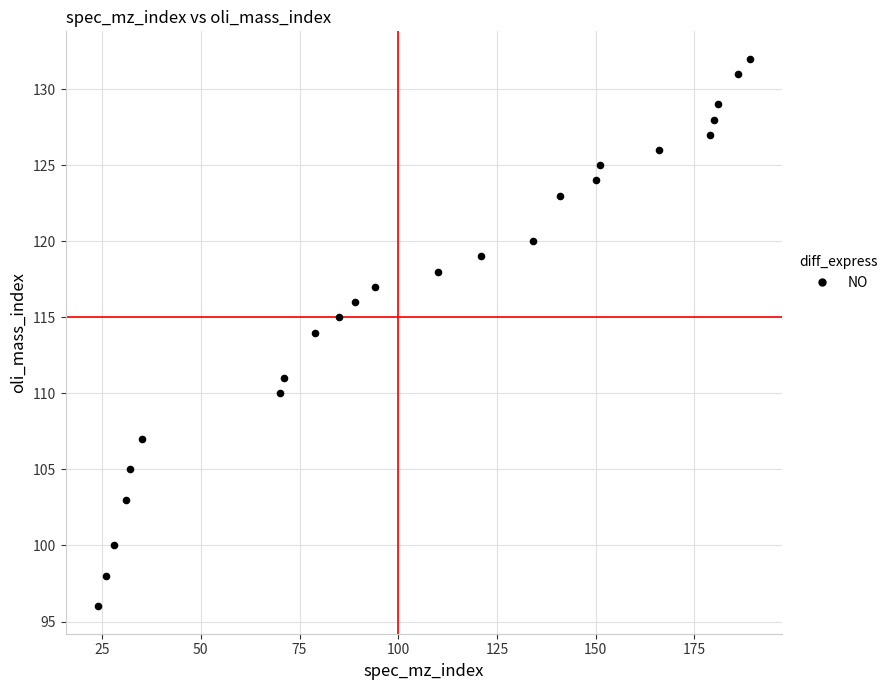

What is the range of X values (max minus min)?

165